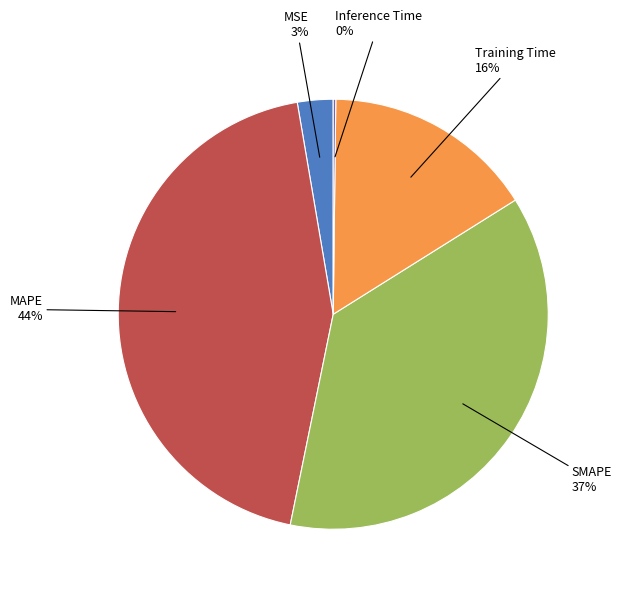

Does any single category account for the majority?

No